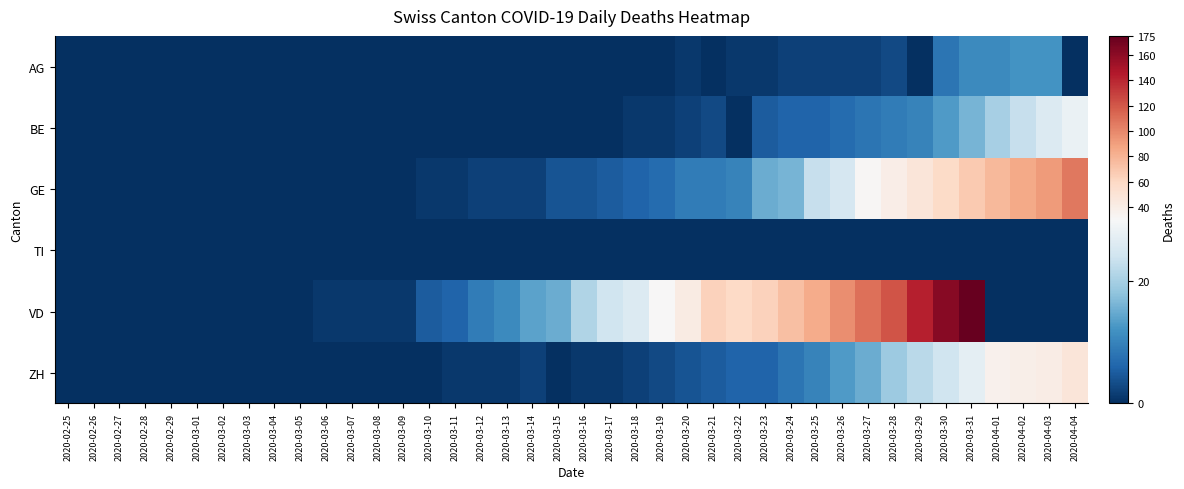

What is the total value across all series at 2020-03-12?

12